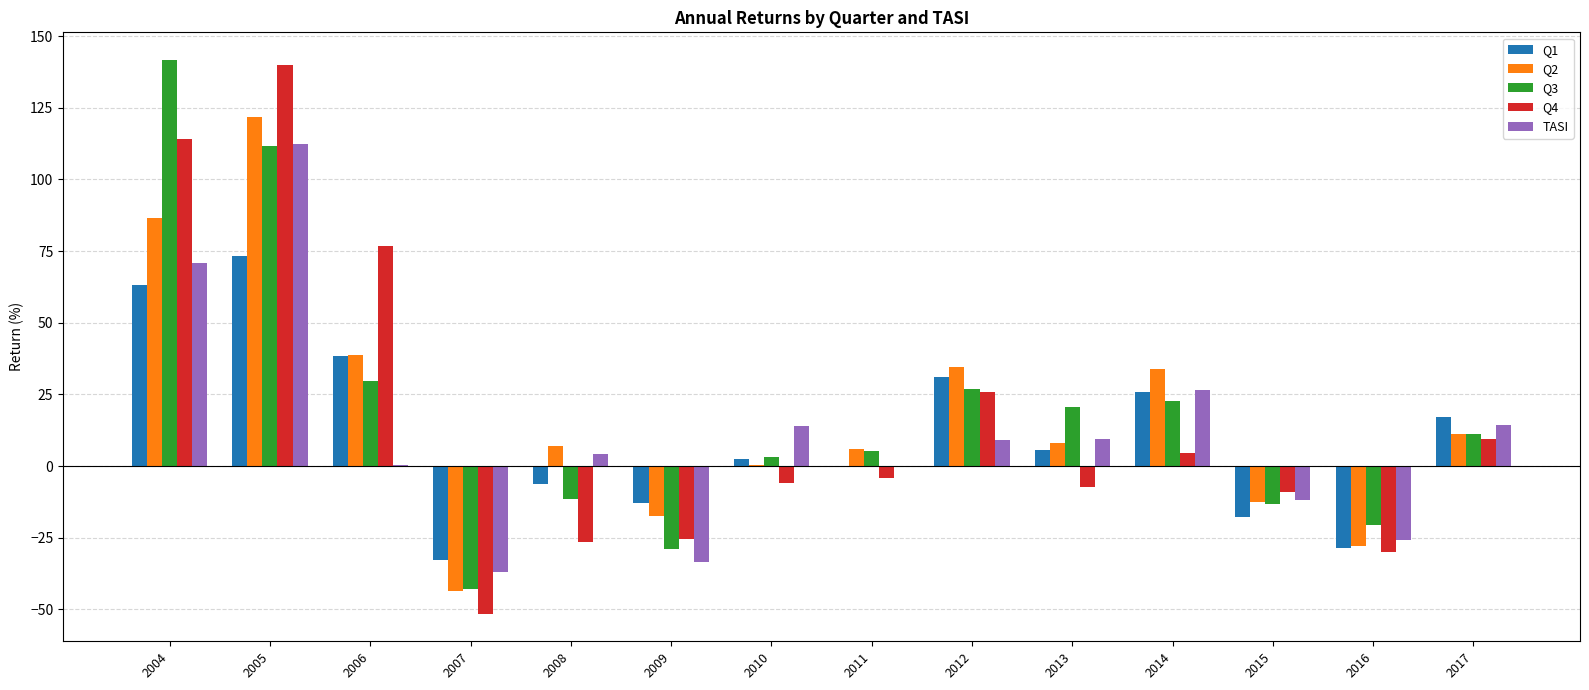

How many values in Q4 are above zero?

6